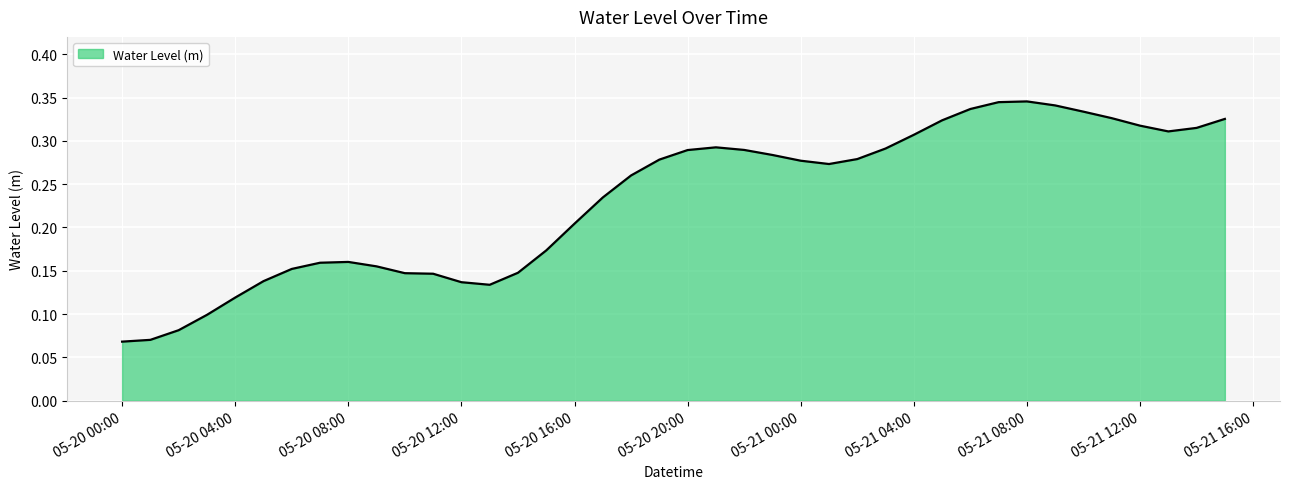

Does the chart have visible grid lines?

Yes